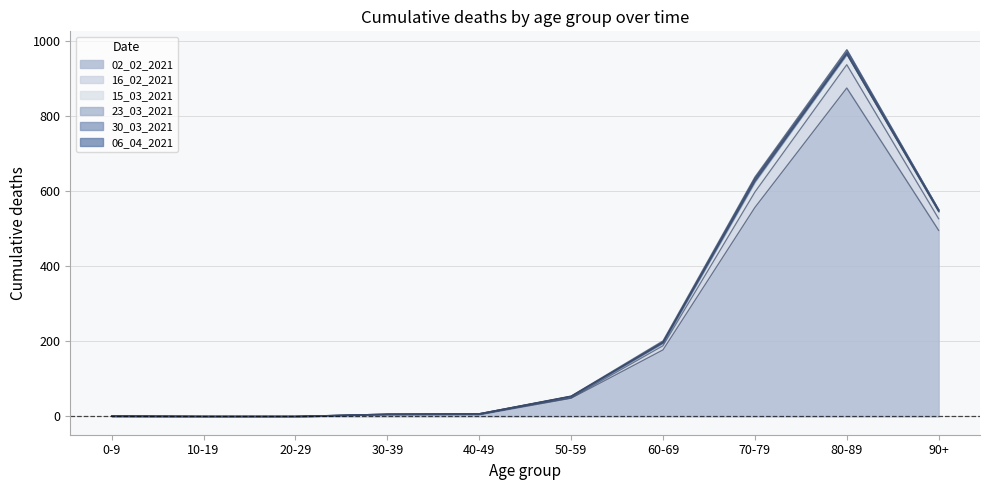

True or false: 16_02_2021 and 06_04_2021 cross at least once.

False